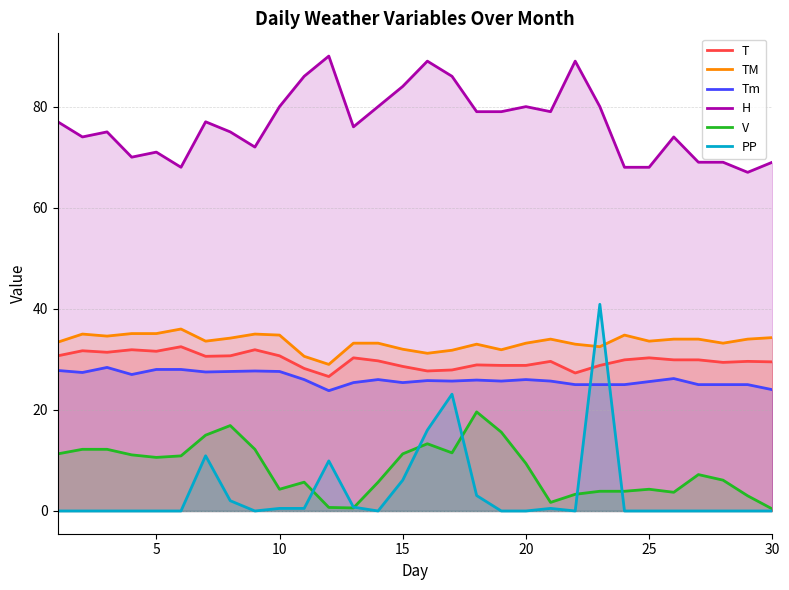

Count the number of data series in this chart.

6